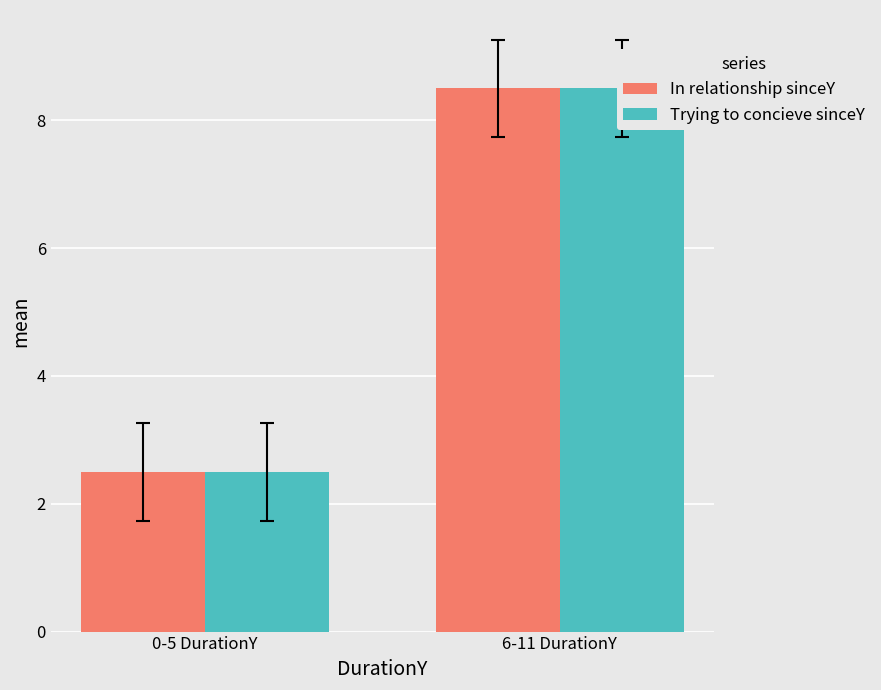

Are the bars horizontal?

No